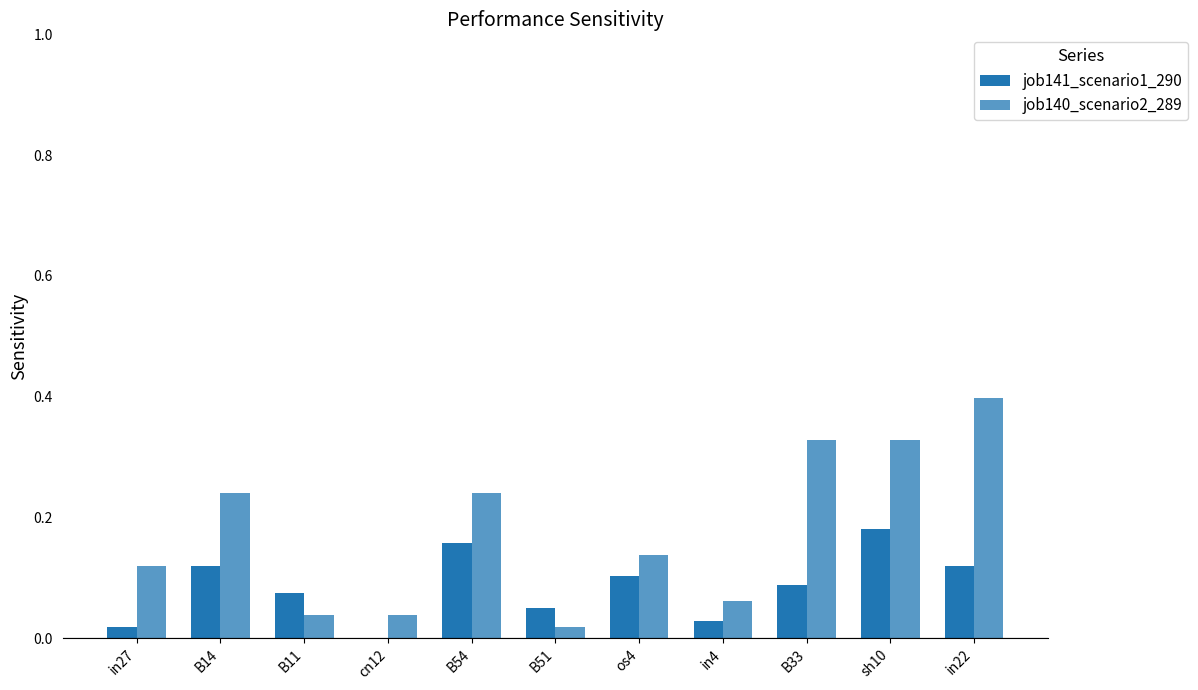

Rank the series by their average value, from lowest to highest.

job141_scenario1_290, job140_scenario2_289